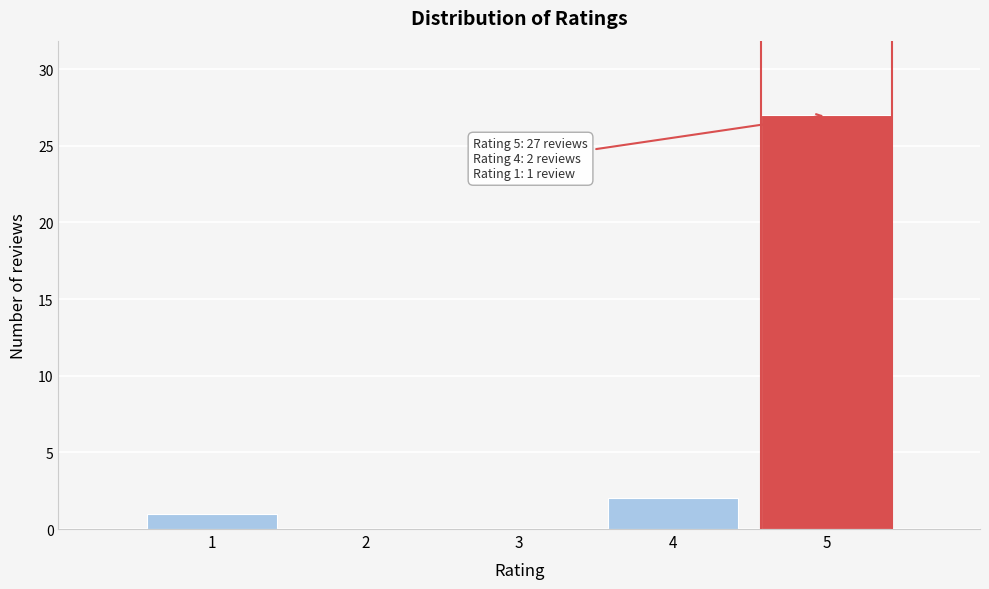

Reading right to left, list all the values displayed in this chart.

5=27	4=2	3=0	2=0	1=1